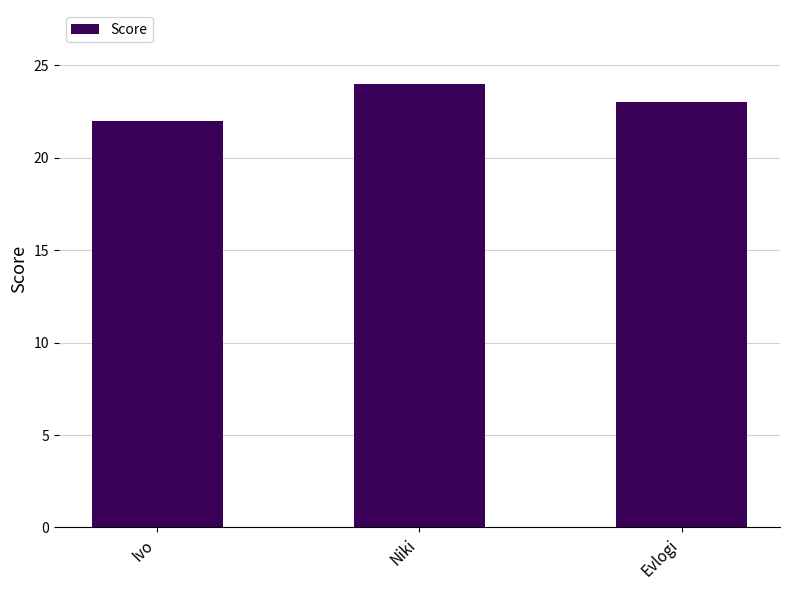

Reading left to right, transcribe all the data shown in this chart.

22	24	23